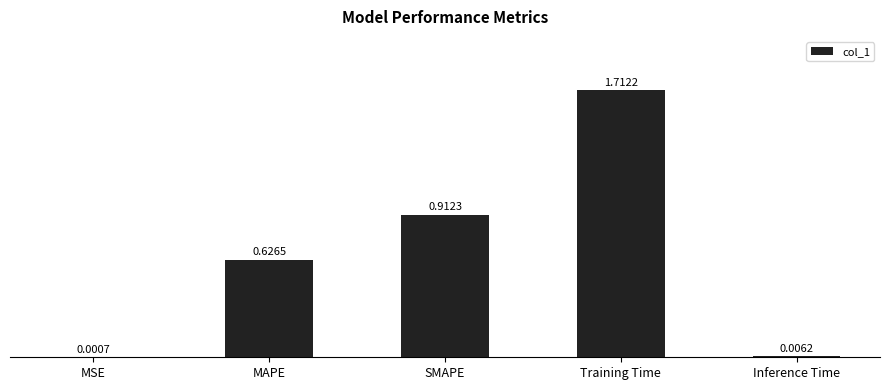

Which category has the highest value across all series?

Training Time